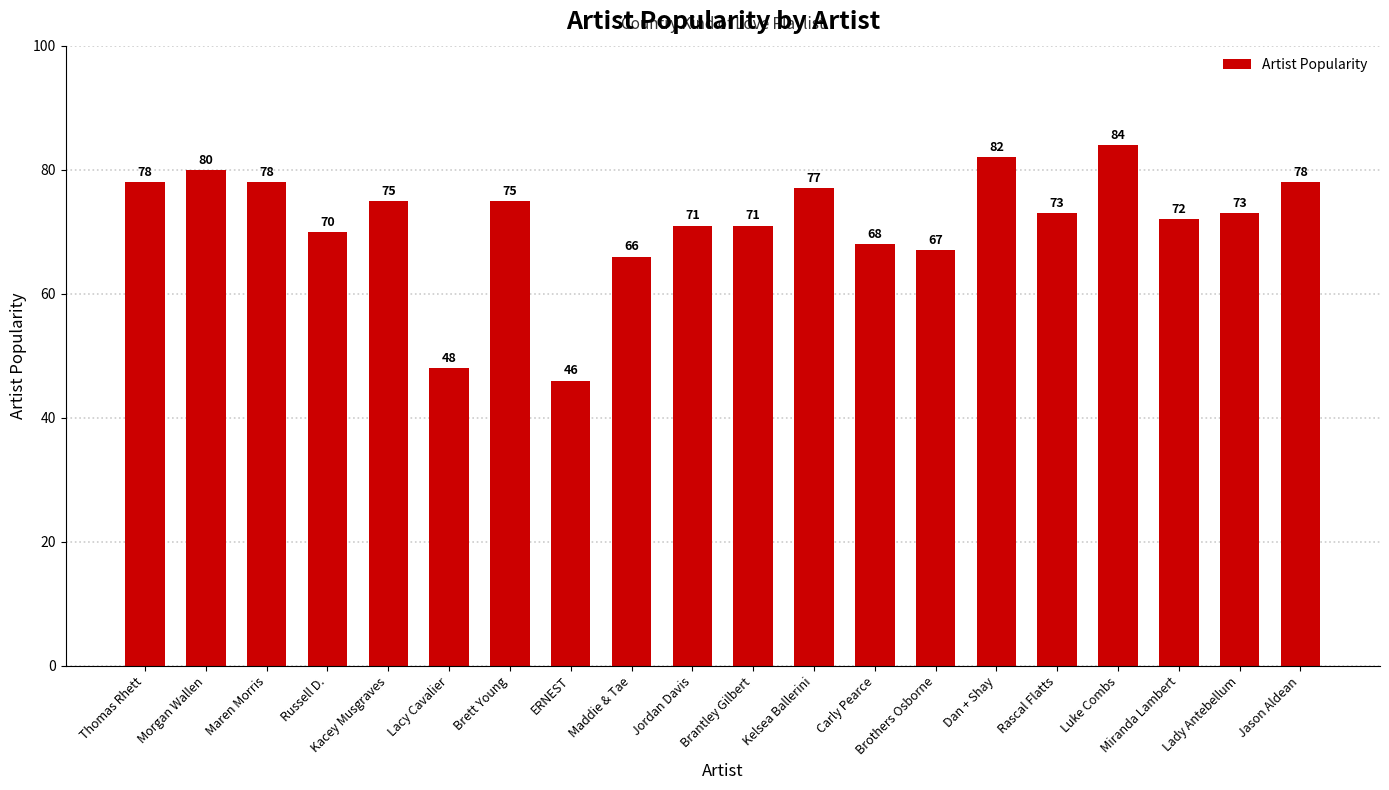

What is the change in value from Kelsea Ballerini to Rascal Flatts?

-4